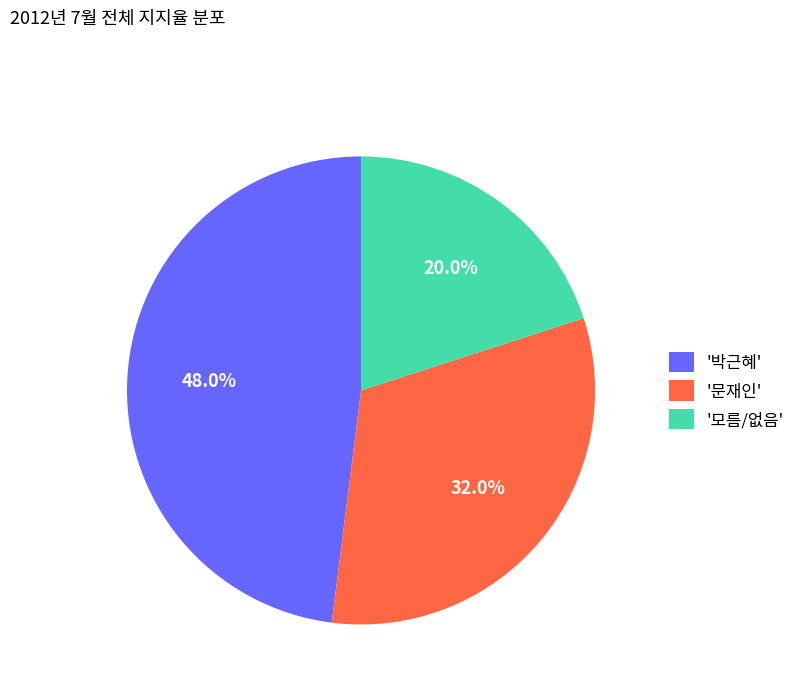

Is there a majority slice in this chart?

No